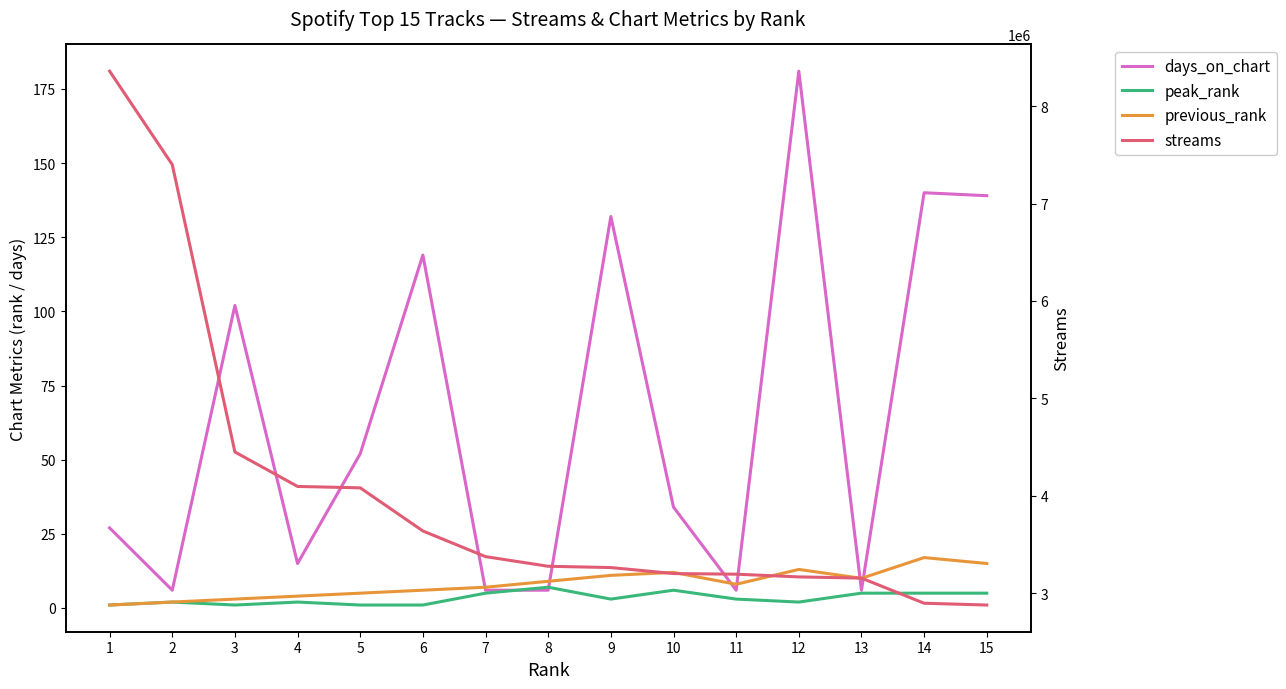

Between which two adjacent categories do peak_rank and days_on_chart first intersect?

7 and 8